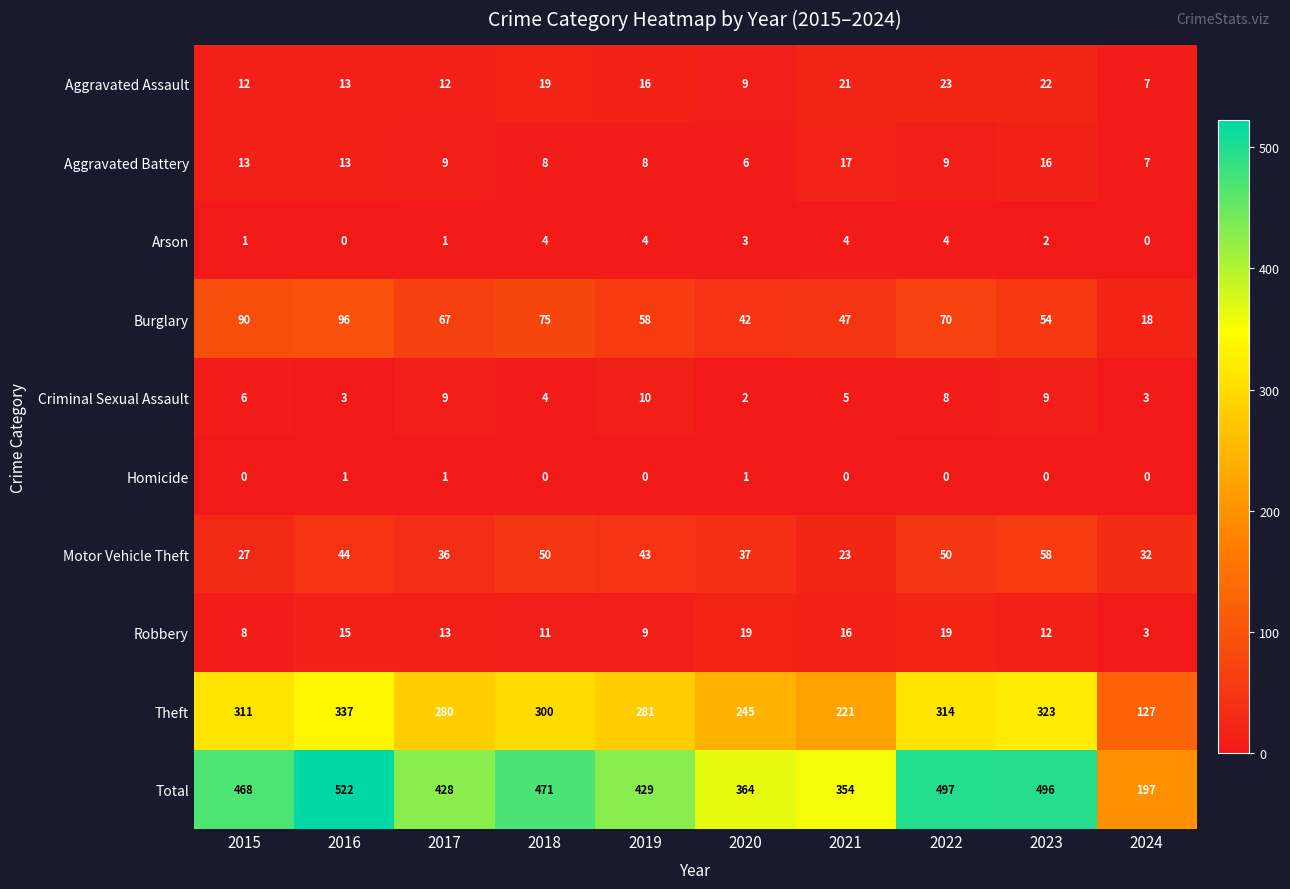

Which series has the largest range (max minus min)?

Total